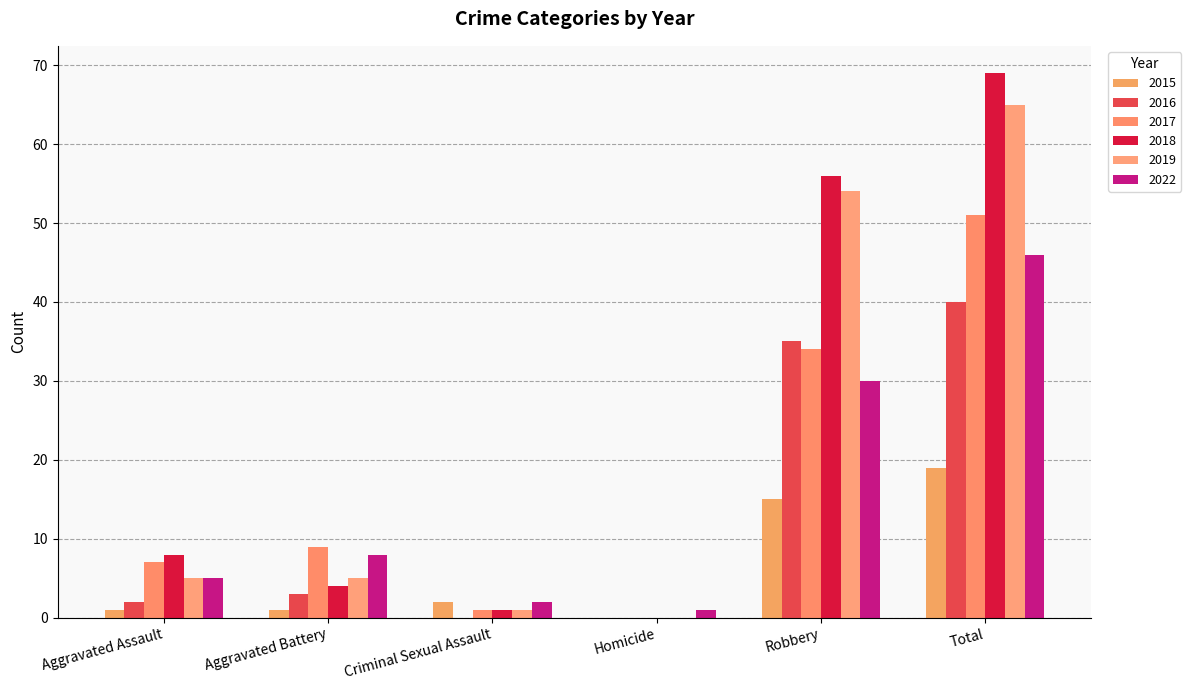

What is the label of the 4th bar from the left?

Homicide